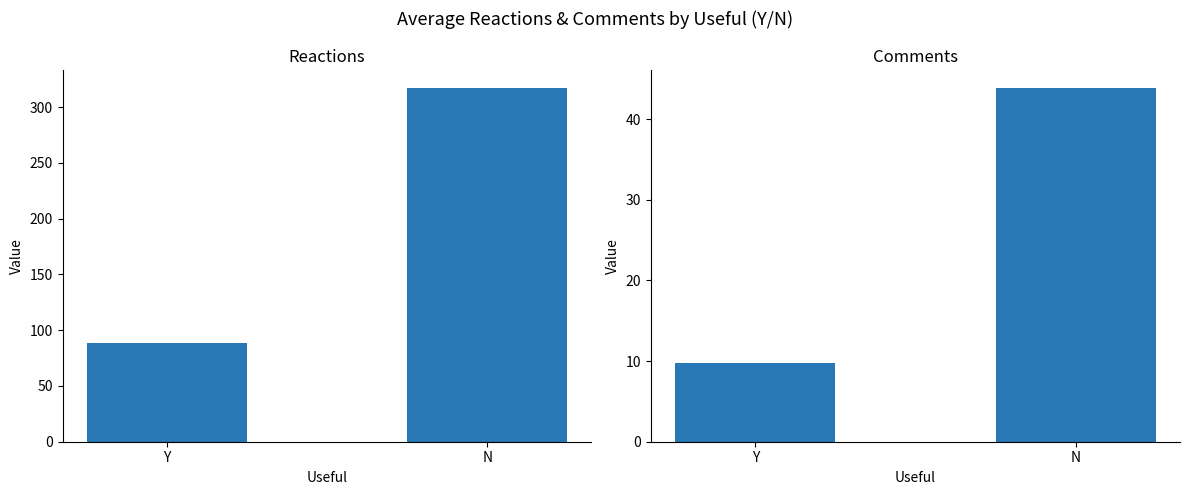

At which label is Comments closest to 26?

Y